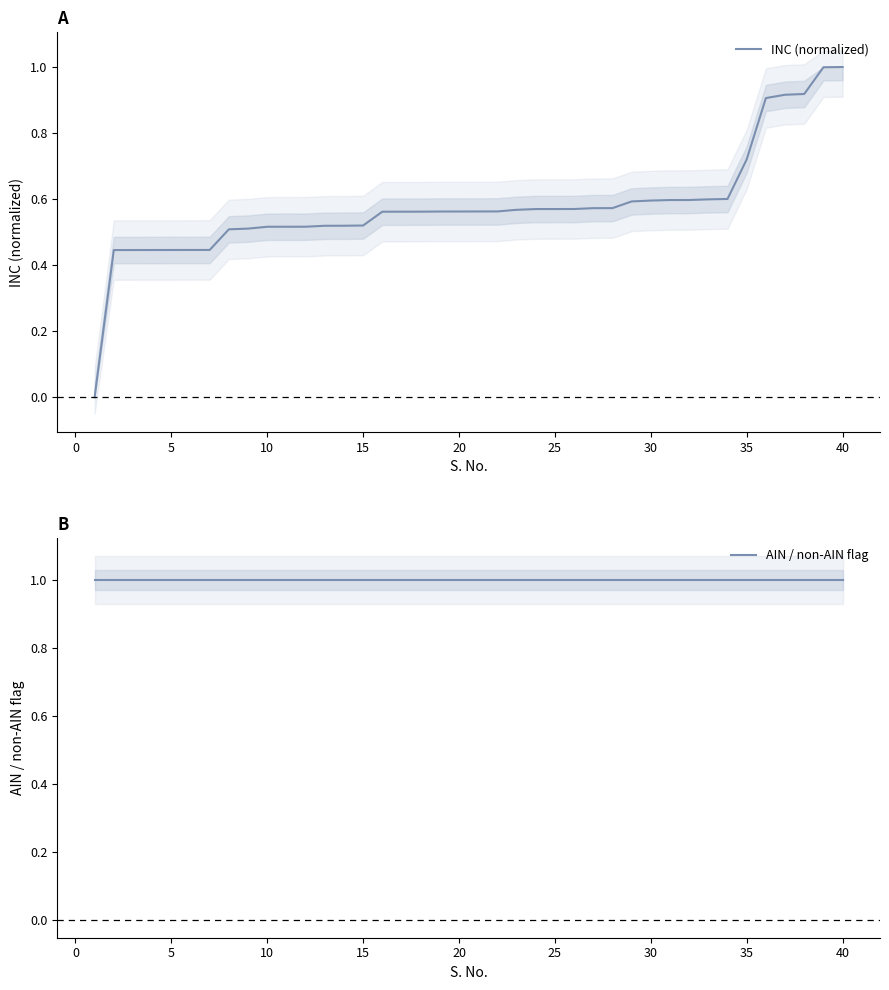

What is the highest value of the INC (normalized) series?

1.0